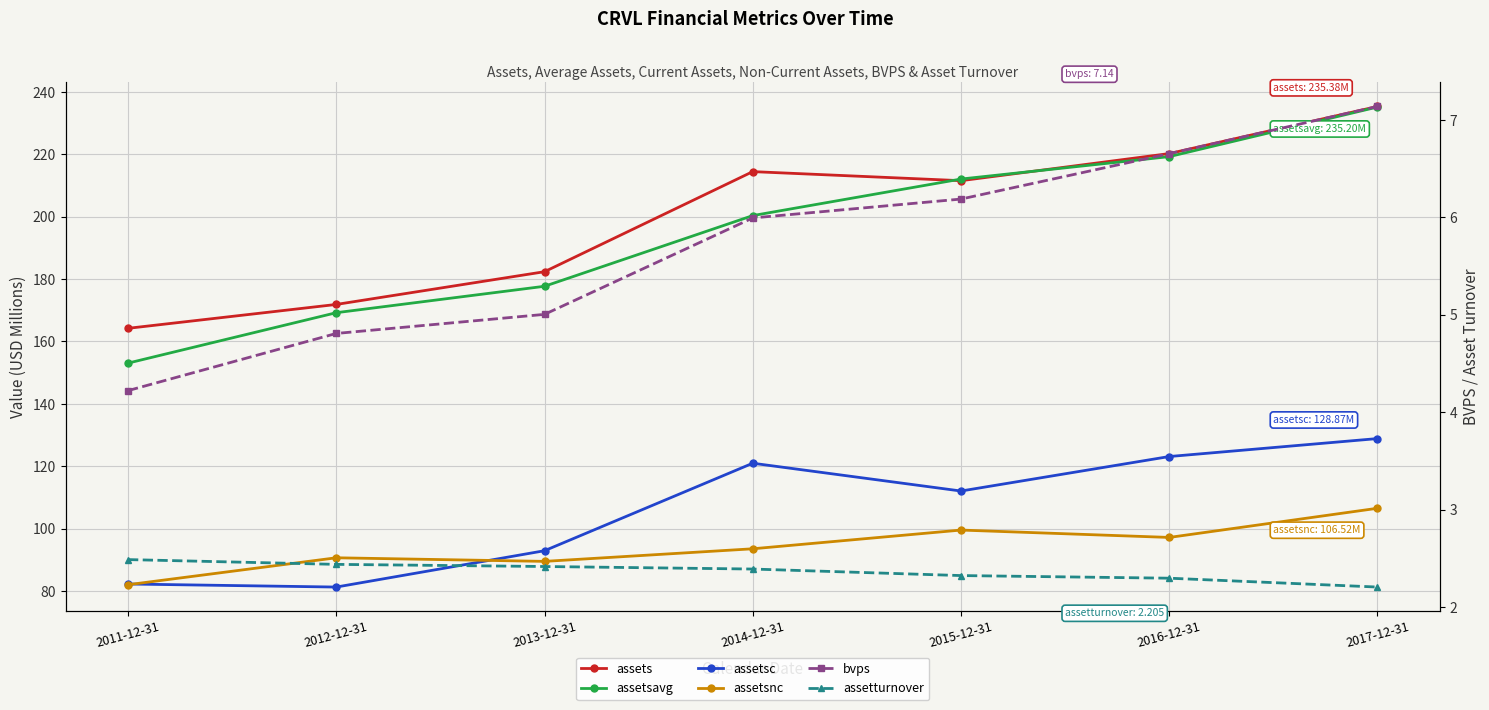

Which has a higher value, 2016-12-31 or 2014-12-31?

2016-12-31